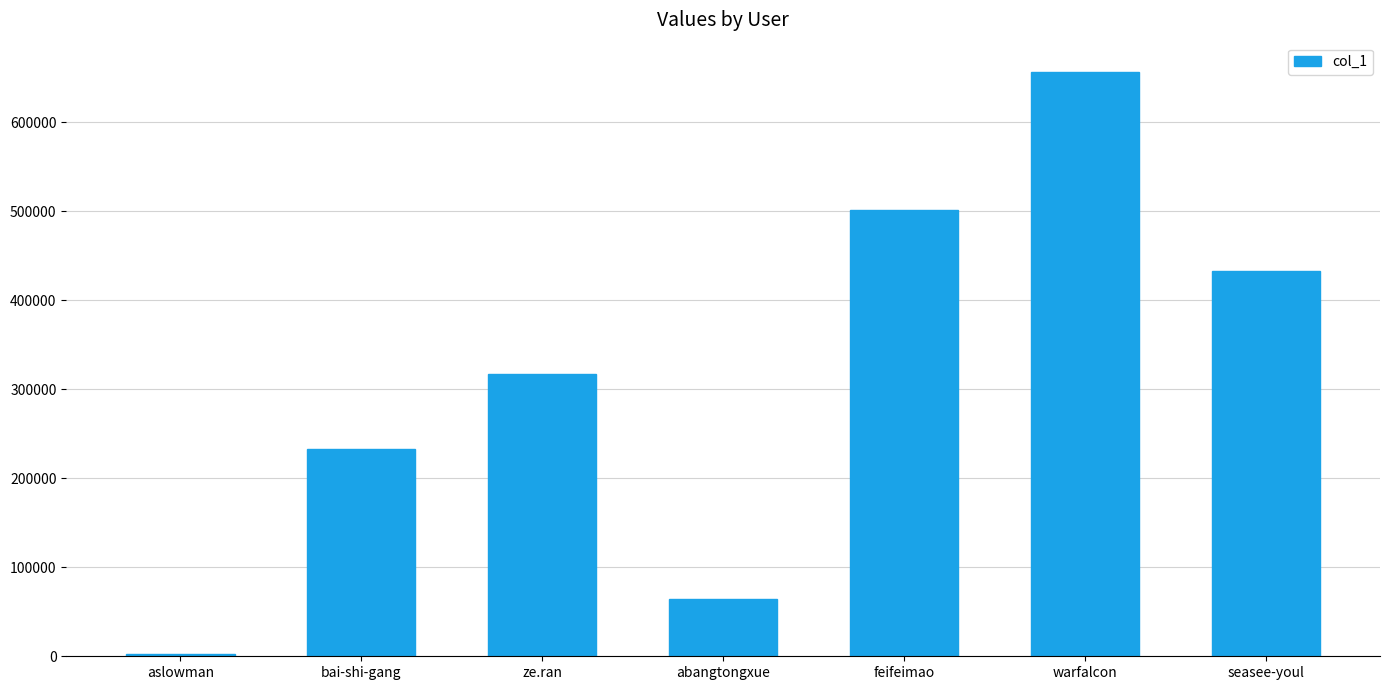

How many bars are there in total?

7